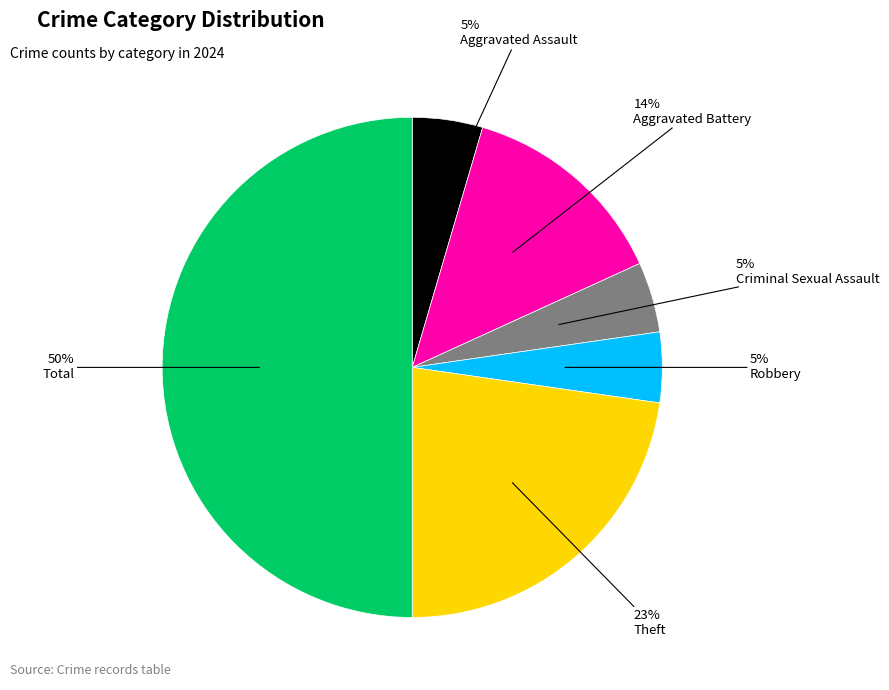

Count the number of slices in the pie.

6